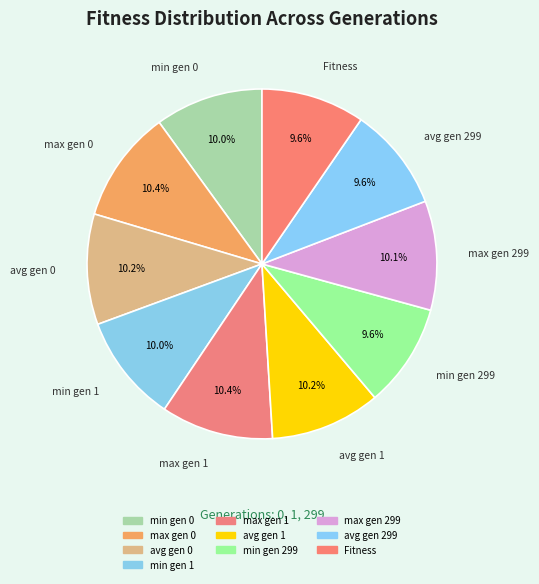

What is the total percentage of avg gen 1 and avg gen 0?

20.4%